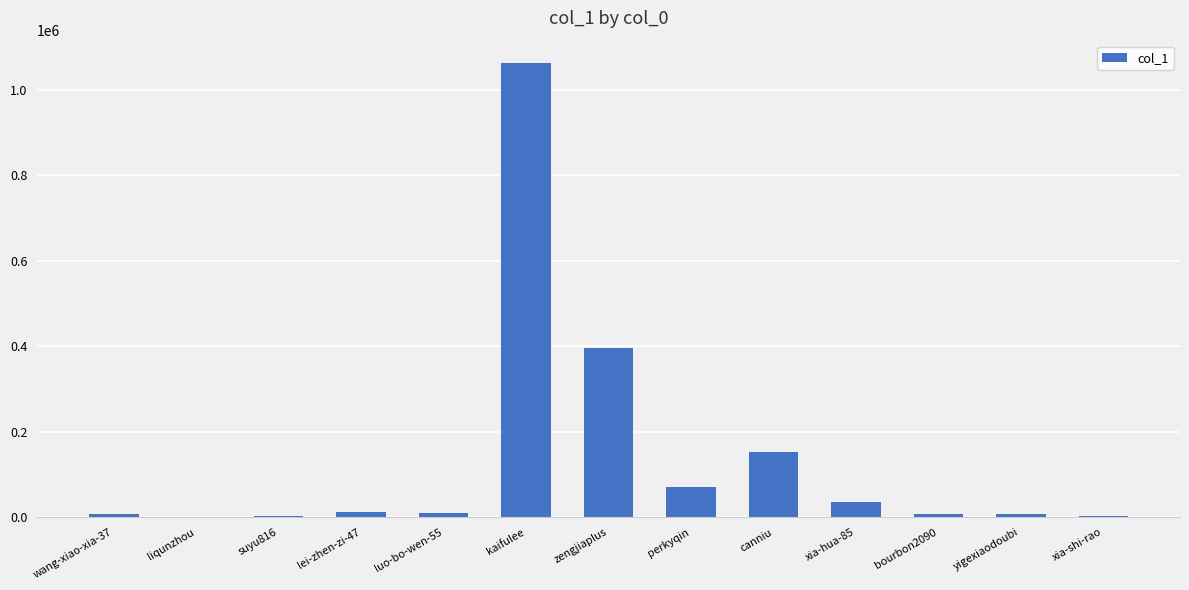

Which category has the highest value across all series?

kaifulee